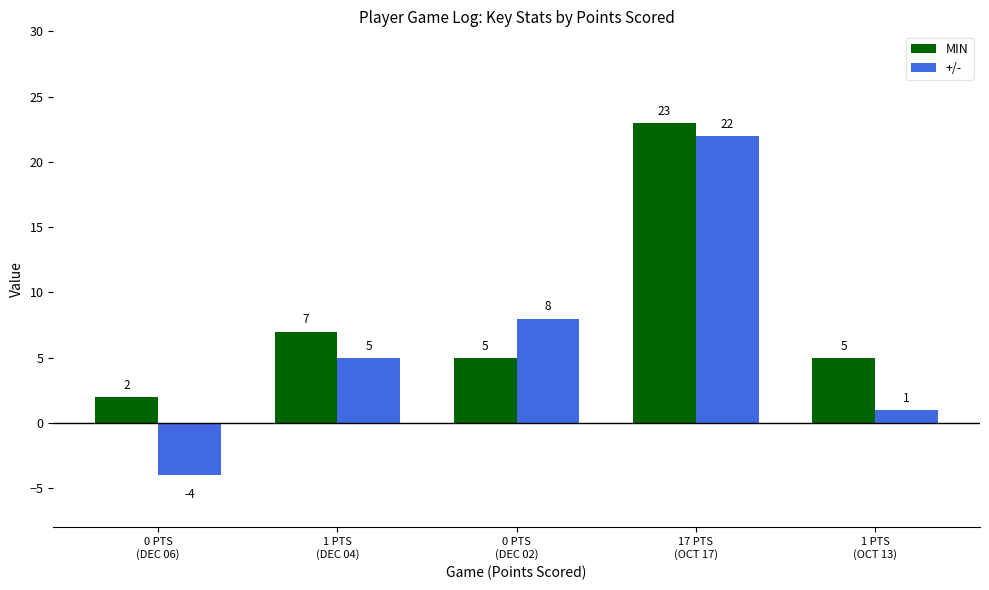

Rank the categories by +/- value from lowest to highest.

0 PTS
(DEC 06), 1 PTS
(OCT 13), 1 PTS
(DEC 04), 0 PTS
(DEC 02), 17 PTS
(OCT 17)